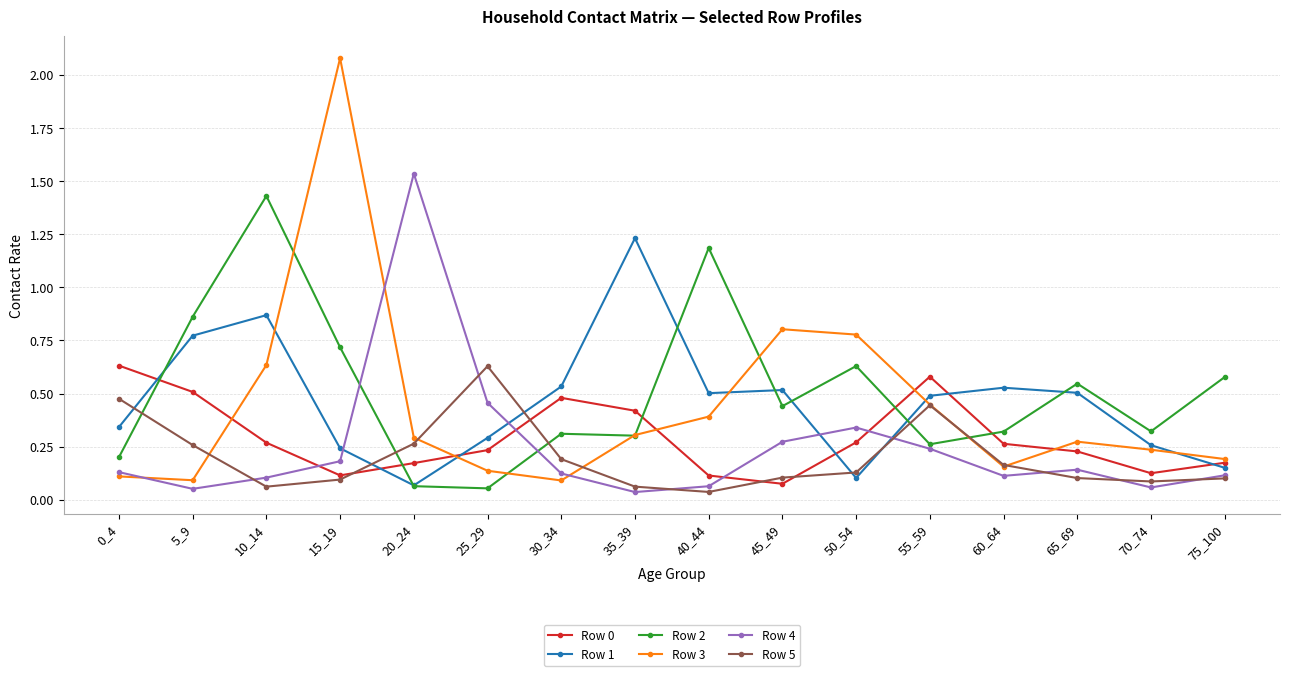

At how many categories does at least one series exceed 1?

5